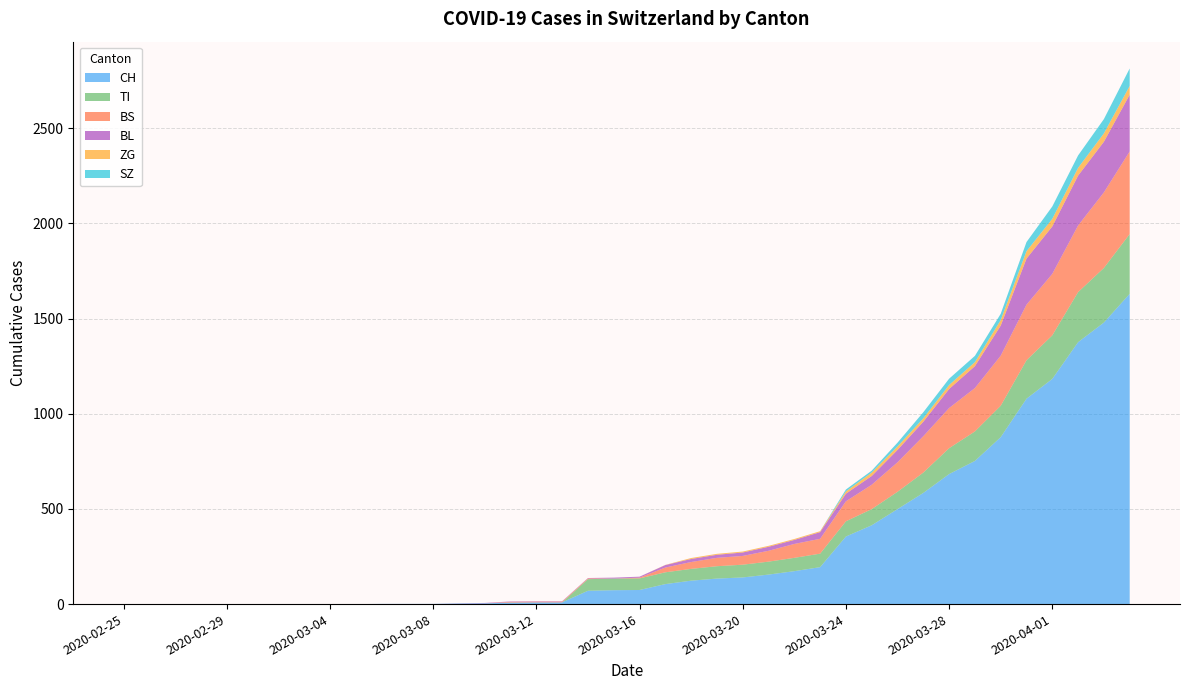

Reading left to right, what are all the values shown in this chart?

CH: 0	0	0	0	0	0	0	0	0	0	1	1	1	3	4	8	9	9	70	73	74	105	123	134	140	155	173	194	355	414	499	584	683	752	877	1079	1183	1376	1479	1630
TI: 0	0	0	0	0	0	0	0	0	0	0	0	0	0	0	0	0	0	61	61	61	62	62	65	67	68	70	71	80	85	91	107	136	155	165	202	229	263	287	314
BS: 0	0	0	0	0	0	0	0	0	0	0	0	0	0	0	4	4	4	4	0	4	25	36	44	46	57	73	78	105	128	155	191	211	228	263	292	323	350	397	434
BL: 0	0	0	0	0	0	0	0	0	0	0	0	0	1	2	2	2	2	2	5	5	13	16	16	18	21	21	35	40	46	65	76	100	115	158	242	249	262	266	298
ZG: 0	0	0	0	0	0	0	0	0	0	0	0	0	0	0	0	0	0	0	0	0	1	5	5	5	5	5	5	12	18	18	18	21	21	29	39	40	41	44	46
SZ: 0	0	0	0	0	0	0	0	0	0	0	0	0	0	0	0	0	0	0	0	0	0	0	0	0	0	0	0	10	10	20	32	33	33	33	48	65	65	75	92